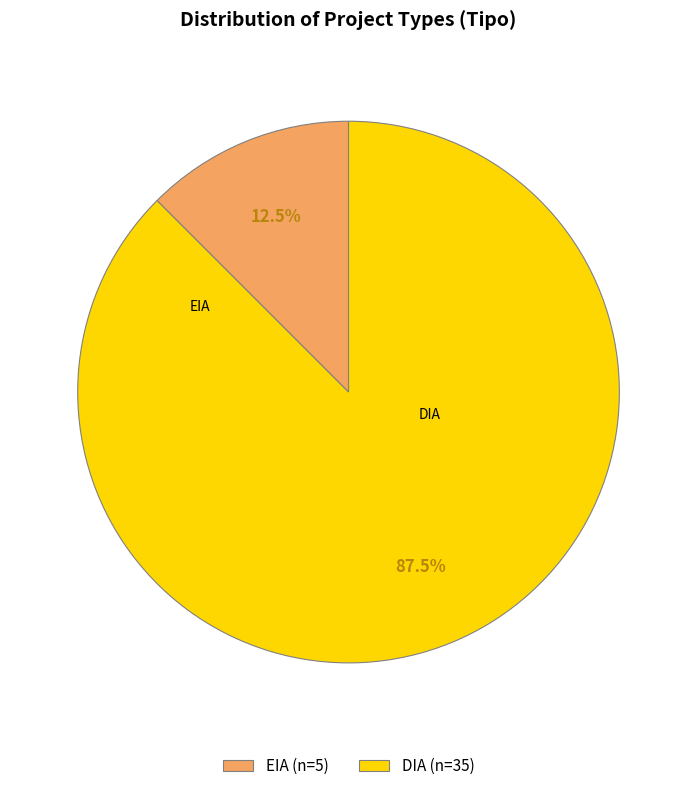

How many slices are in this pie chart?

2